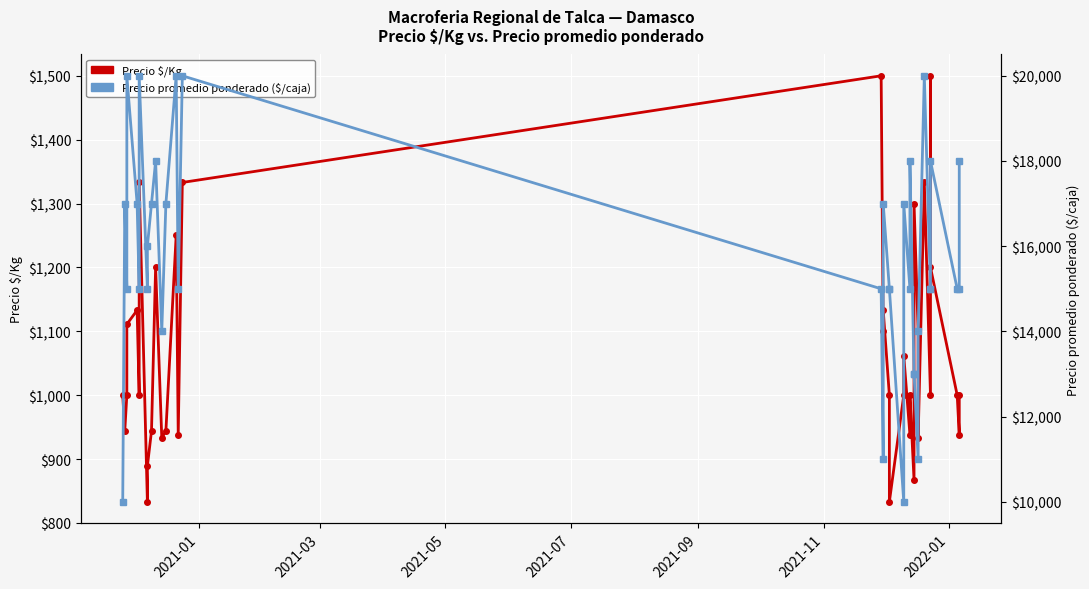

What is the sum of all Precio promedio ponderado values?

566000